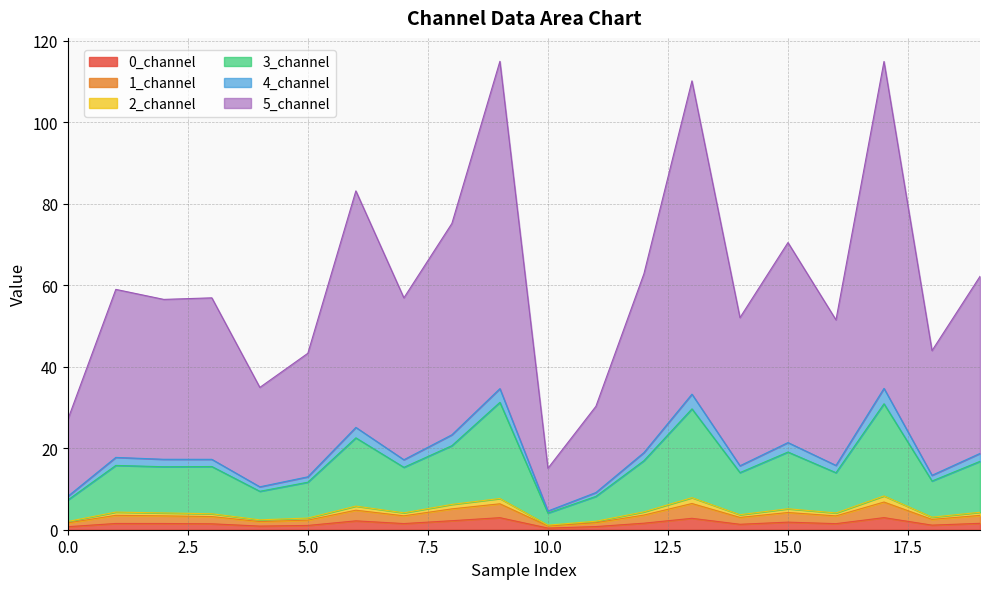

Does the chart have visible grid lines?

Yes